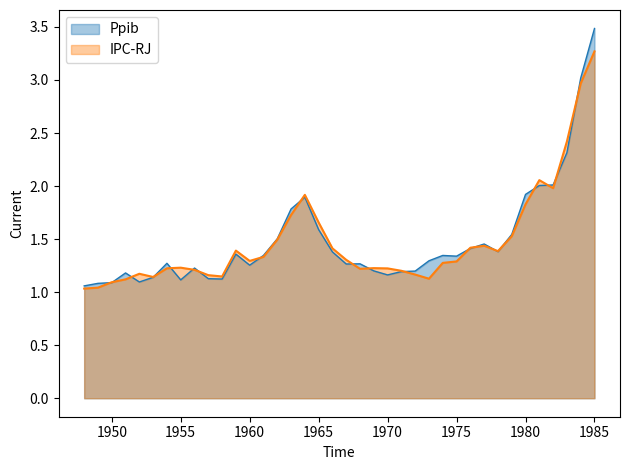

How many series are shown in this chart?

2